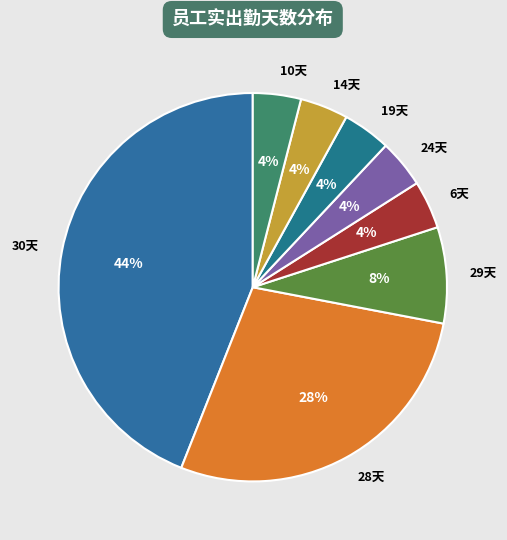

Is there a majority slice in this chart?

No